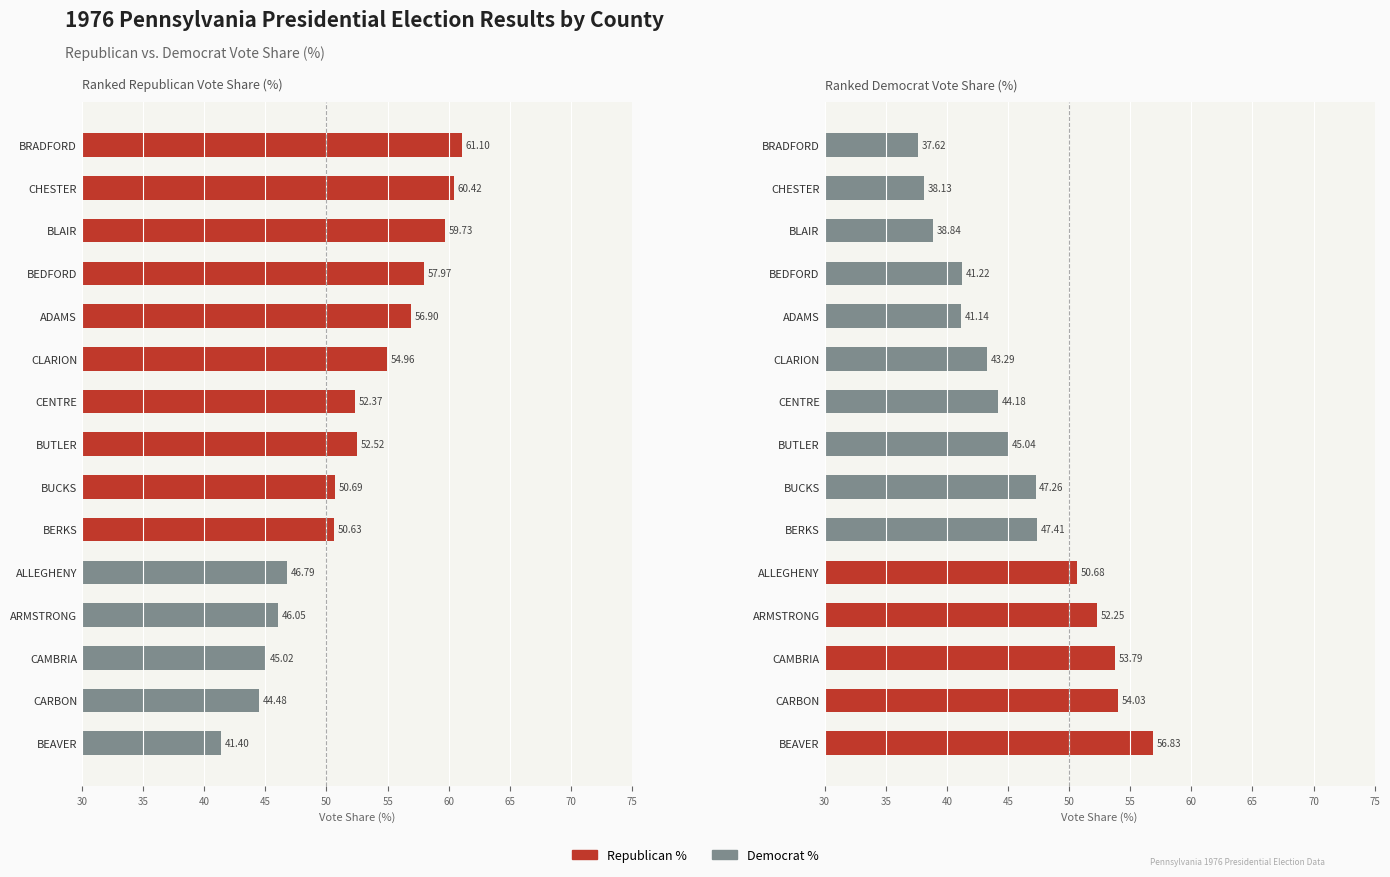

What are all the series names shown in the legend?

Republican %, Democrat %